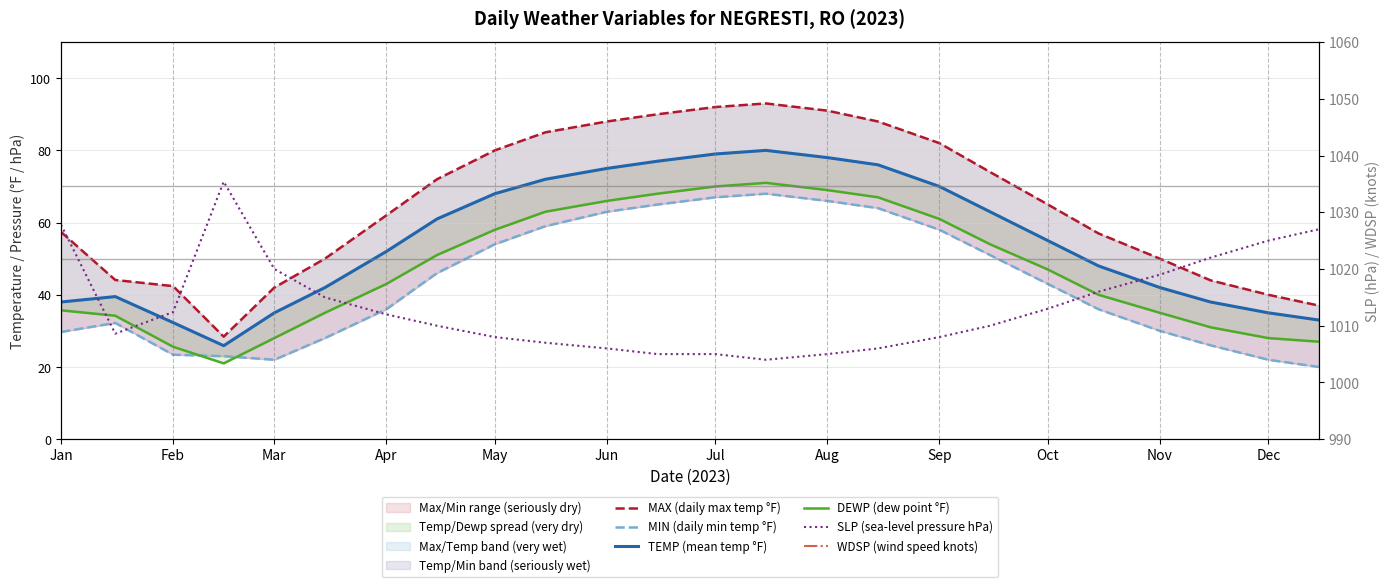

Which series has the largest total across all categories?

SLP (sea-level pressure hPa)